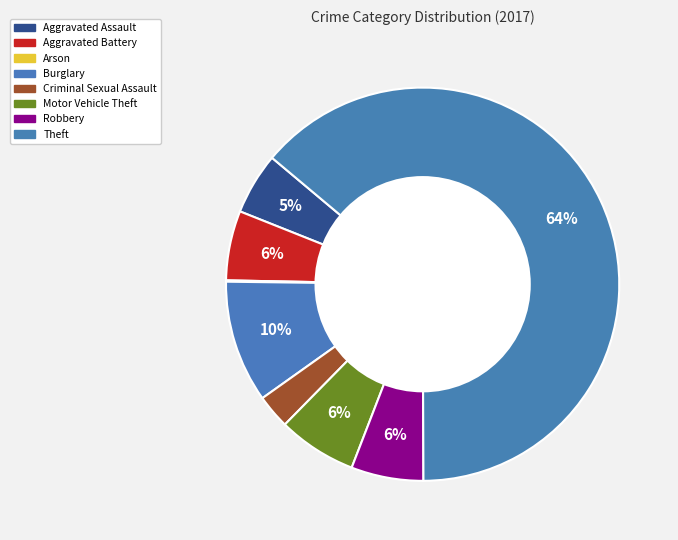

Is it true that Arson is 0% of the pie?

True